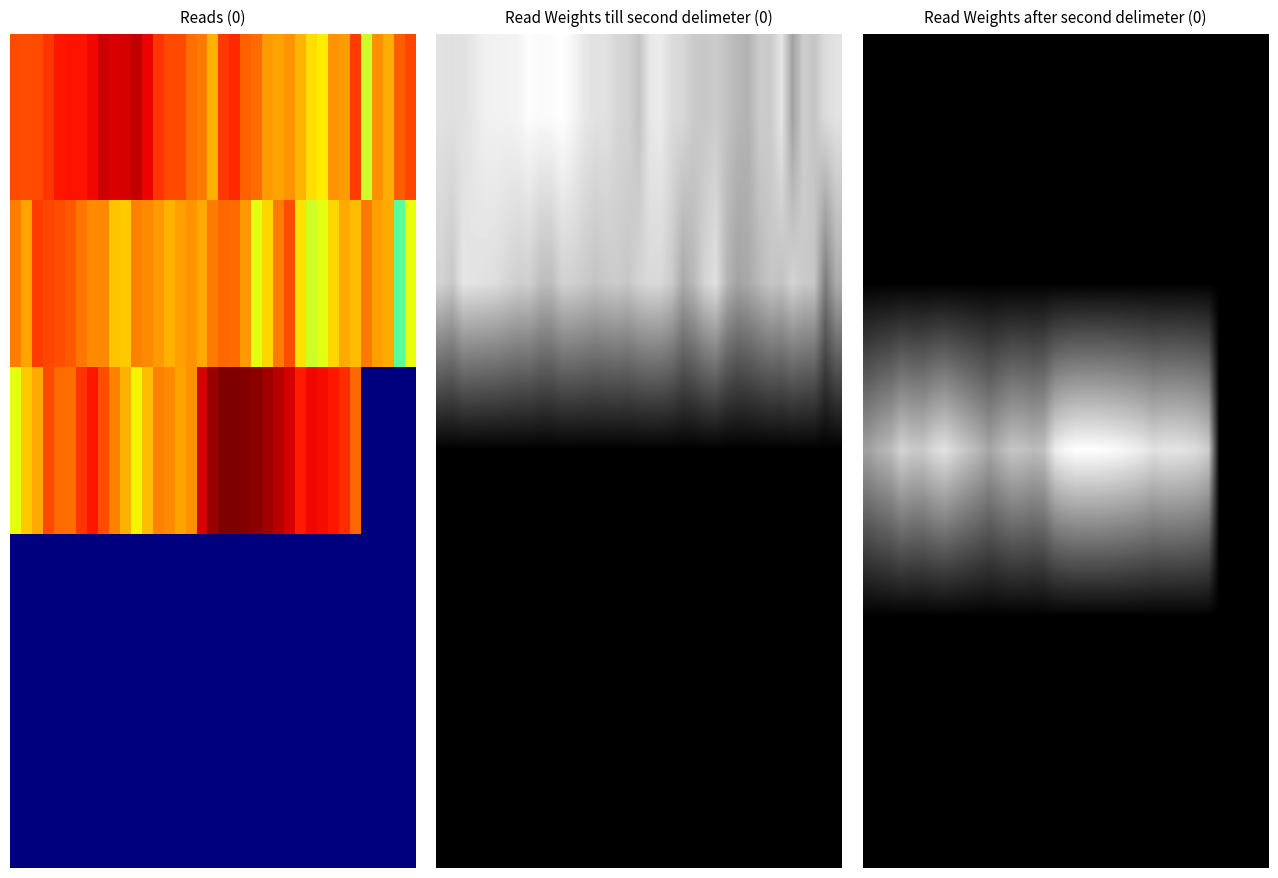

What is the difference between the highest and lowest values at 22?

1.0